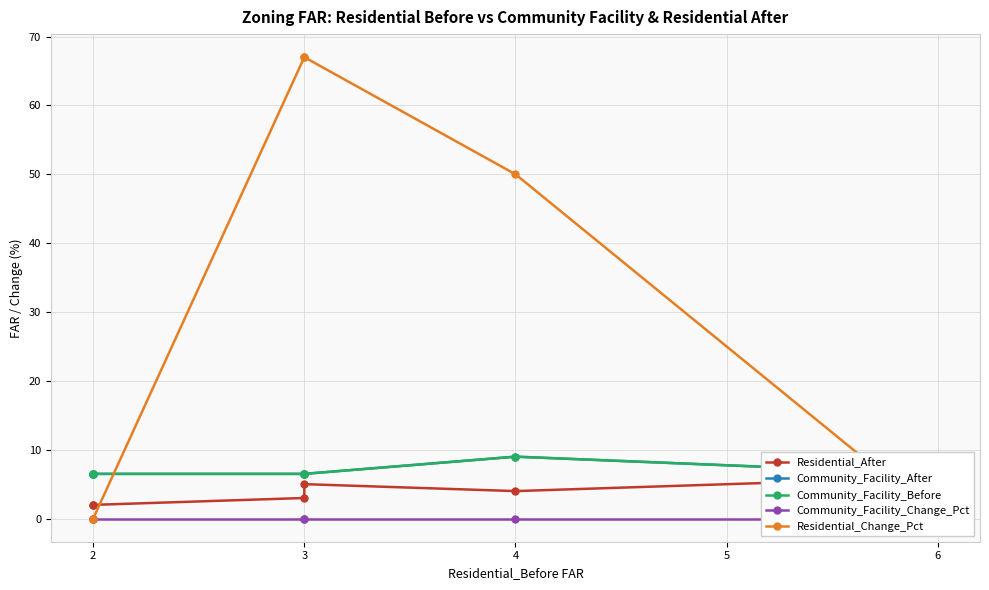

How many Residential_After values are between 3 and 6?

6